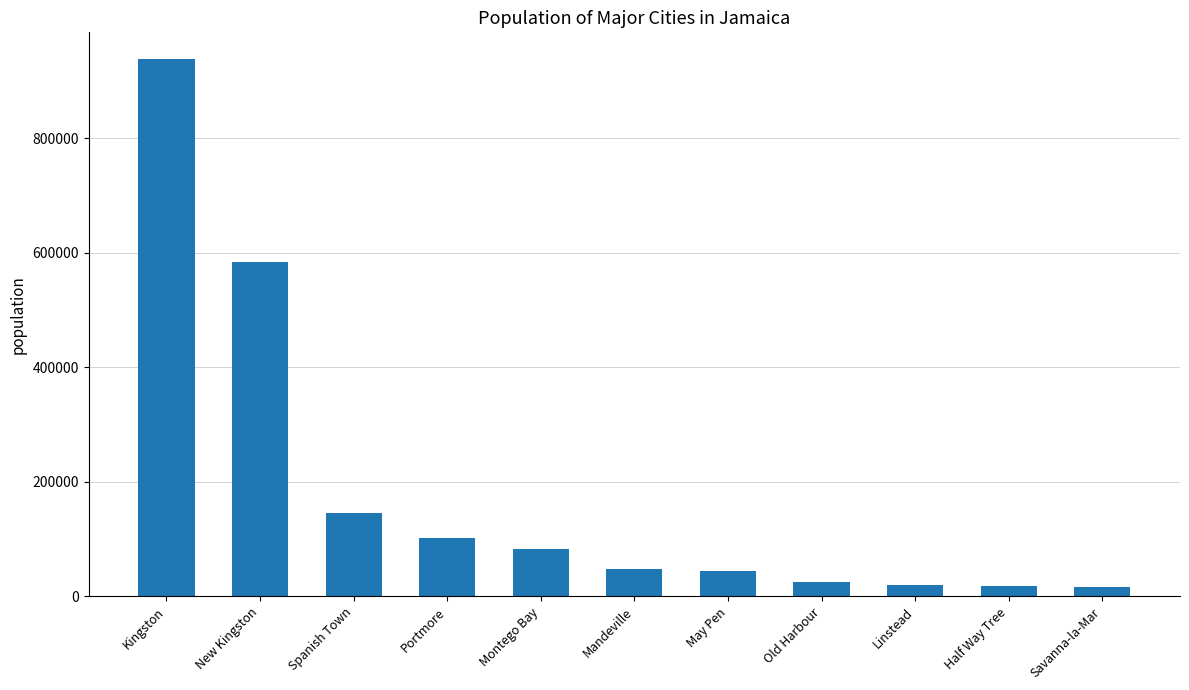

What is the value of the 9th bar from the left?

20660